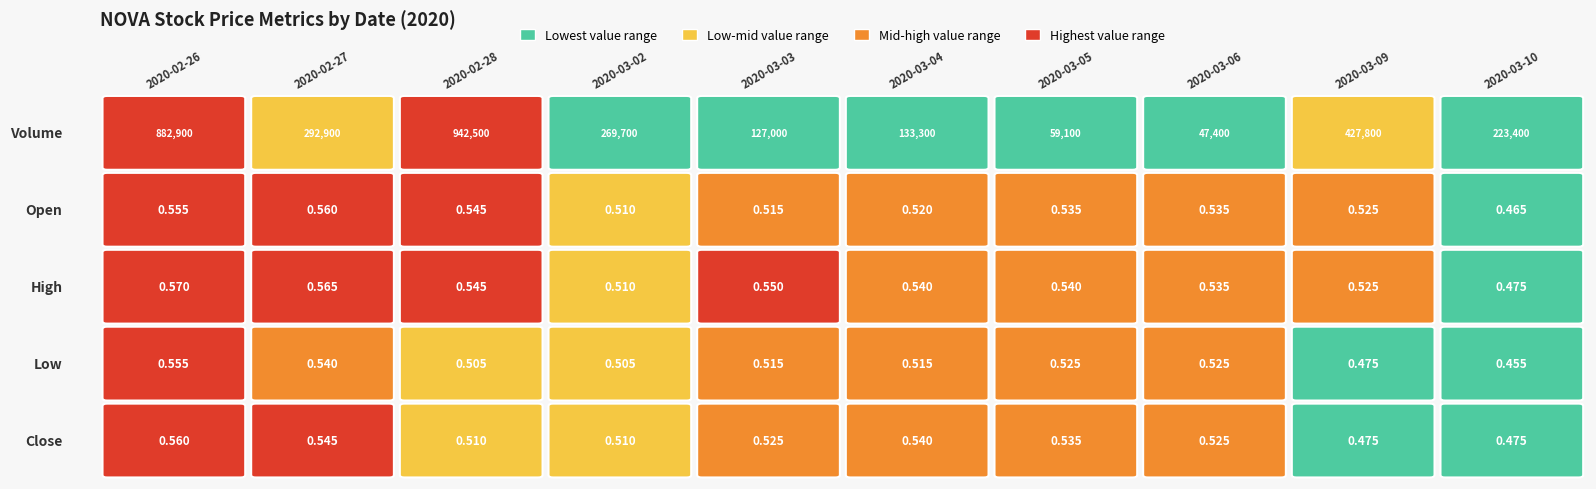

The value of 2020-03-05 at close is 0.7. True or false?

False